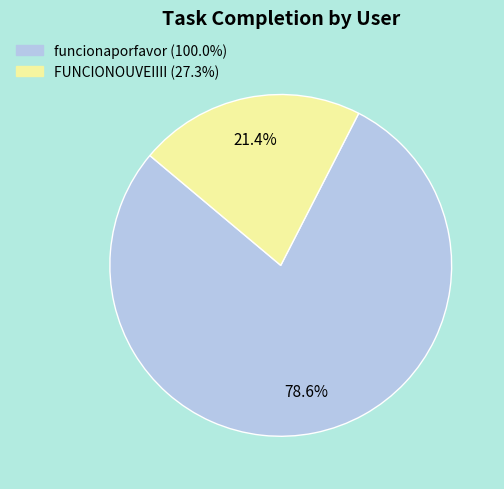

What is the ratio of the value at FUNCIONOUVEIIII to the value at funcionaporfavor?

0.3